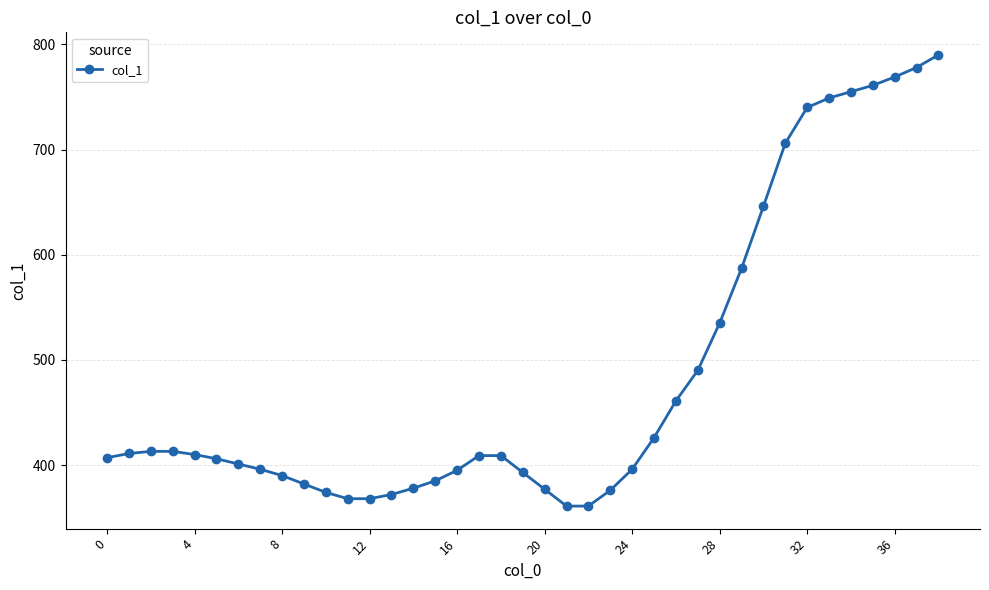

What is the greatest value displayed?

790